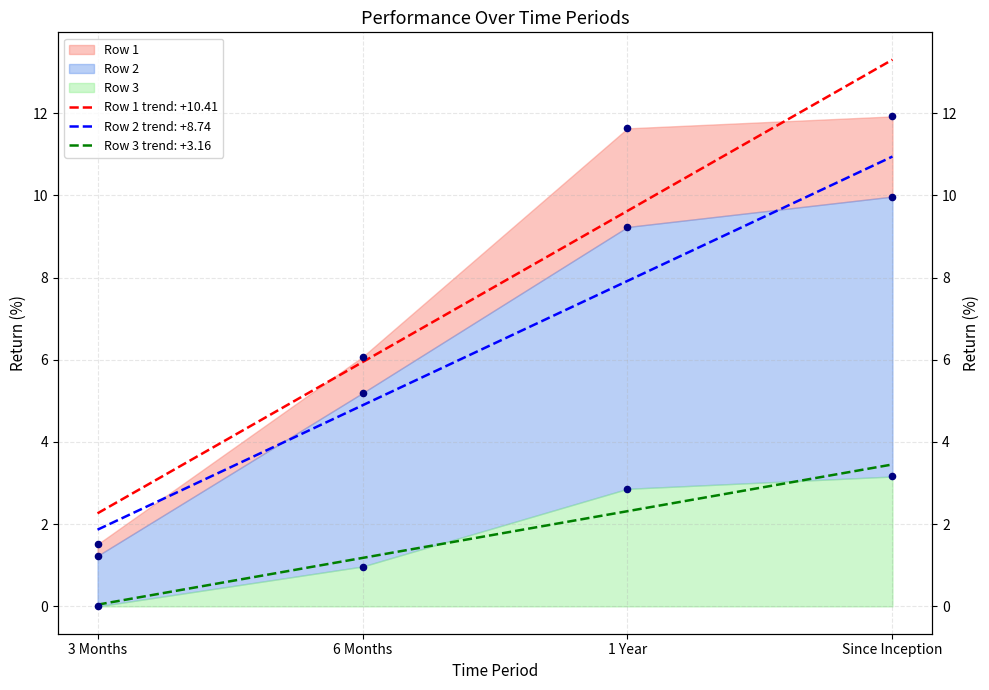

What are all the series names shown in the legend?

Row 1, Row 2, Row 3